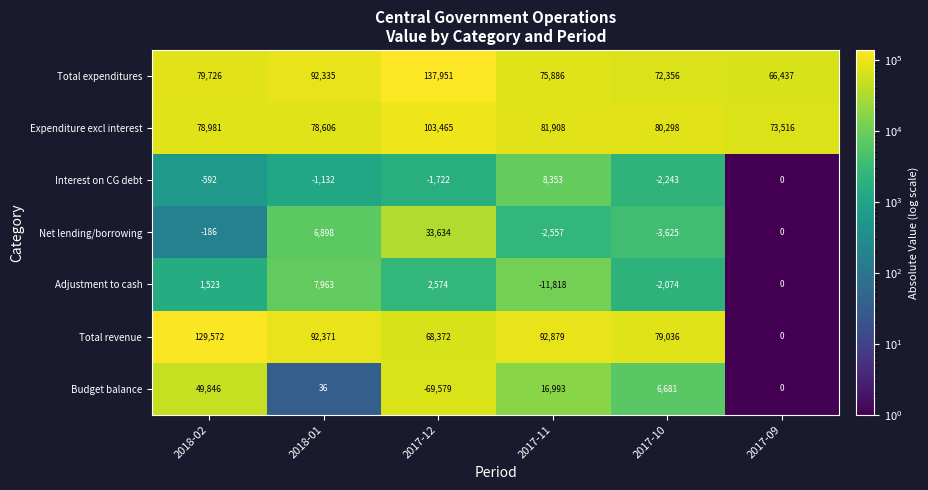

Which label corresponds to the largest value in the chart?

2017-12